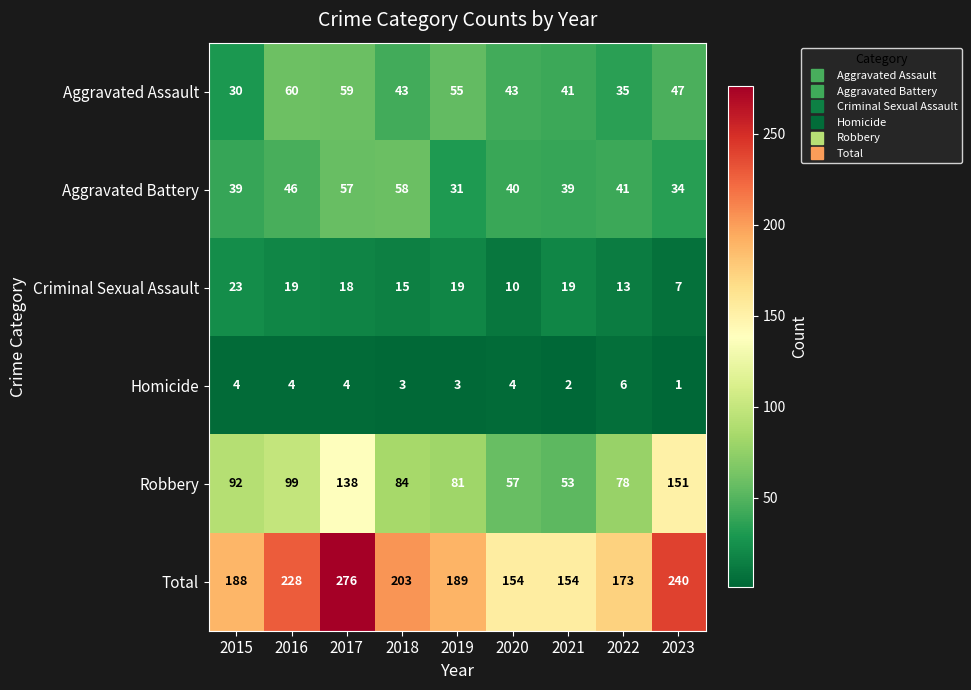

How many categories are shown in the chart?

9